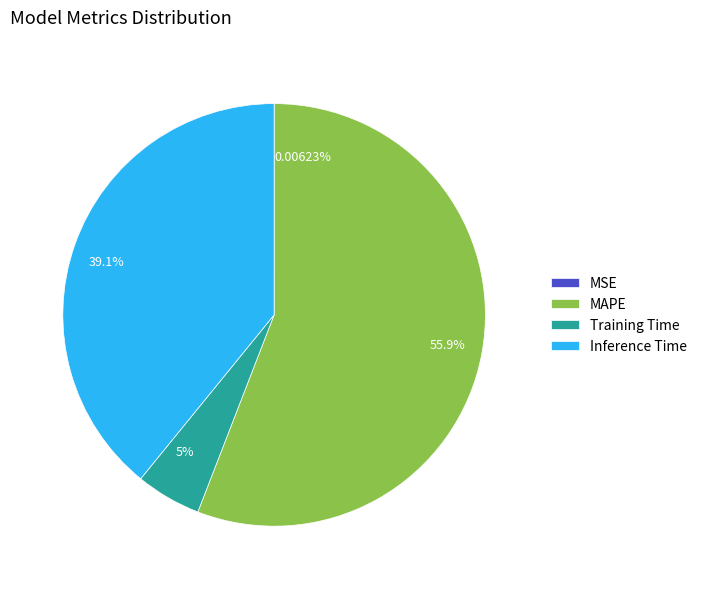

Is there a majority slice in this chart?

Yes